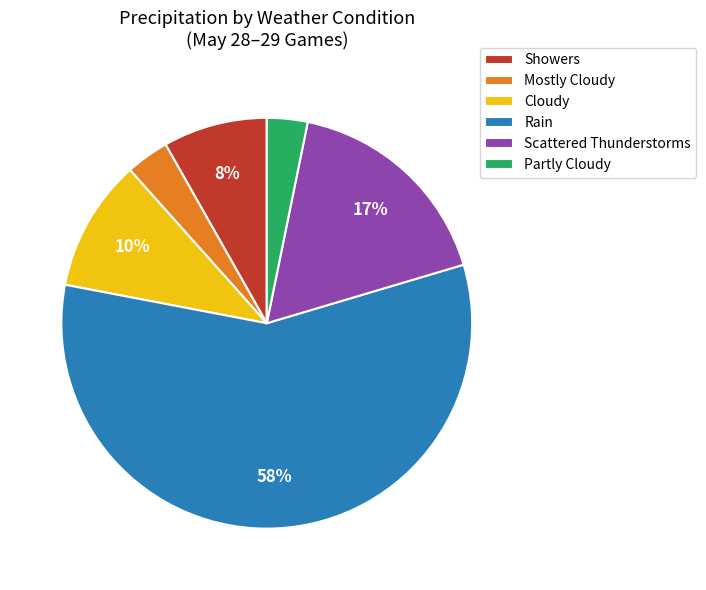

Does Partly Cloudy represent more than half of the total?

No